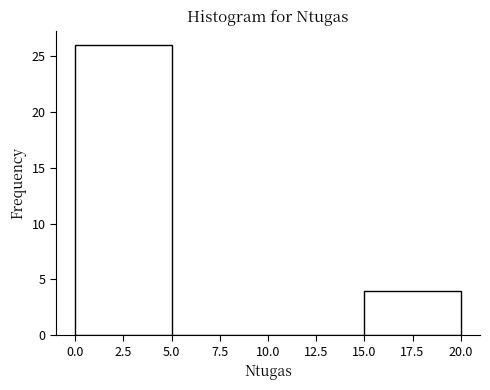

How tall is the bar that spans 0.0 to 5.0 on the x-axis? The values are not printed on the chart, so give them approximately, as read against the axis.

26